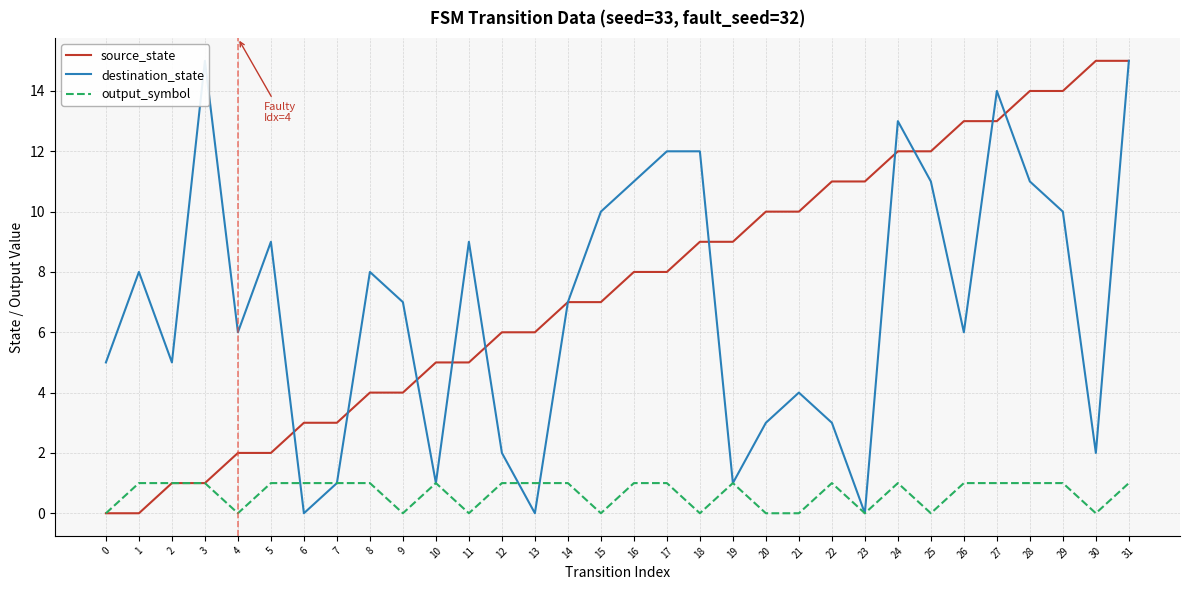

Where do source_state and destination_state first cross each other?

5 and 6